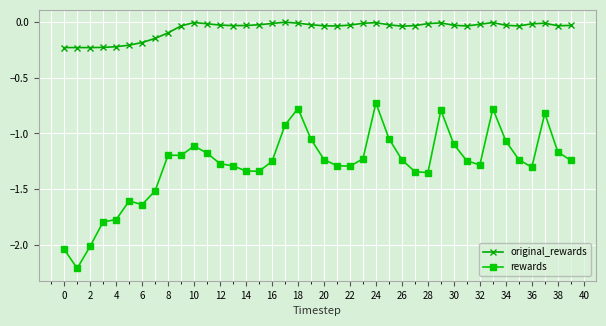

List the series in order of their peak value, lowest first.

rewards, original_rewards